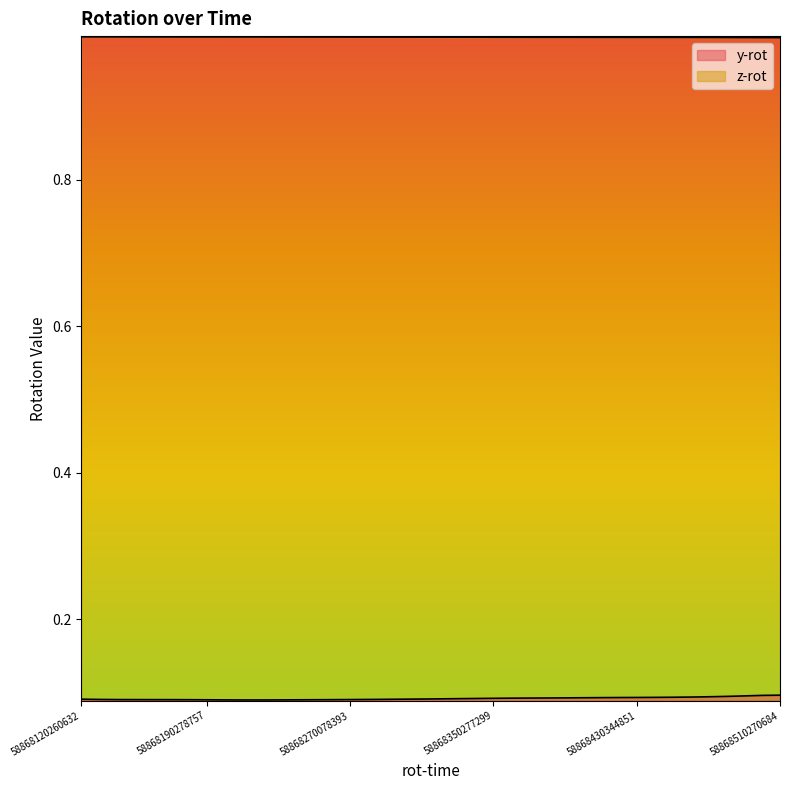

What is the maximum value shown in the chart?

1.0